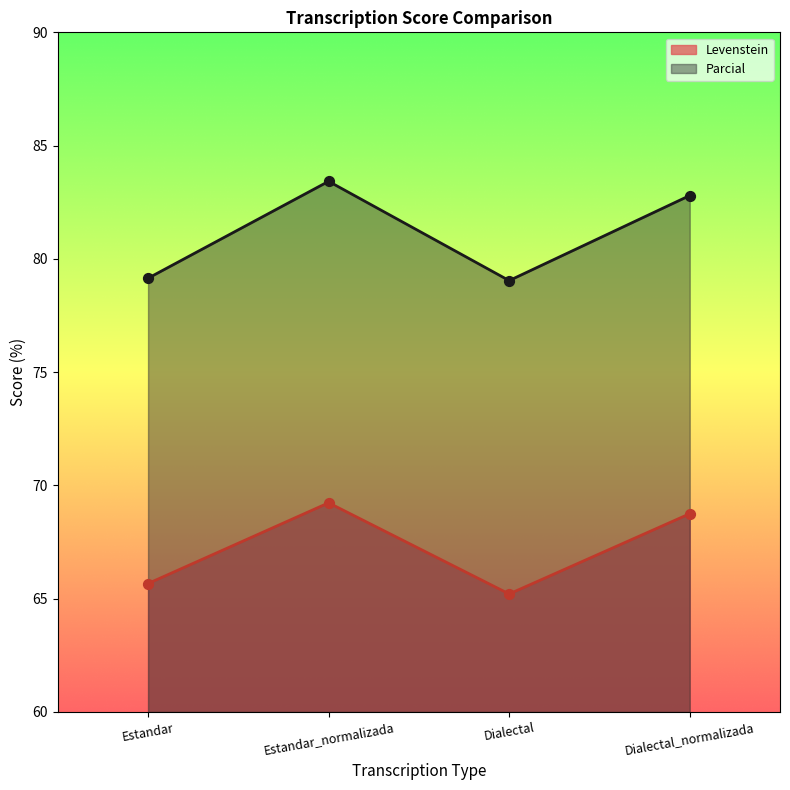

At how many categories does at least one series exceed 81?

2